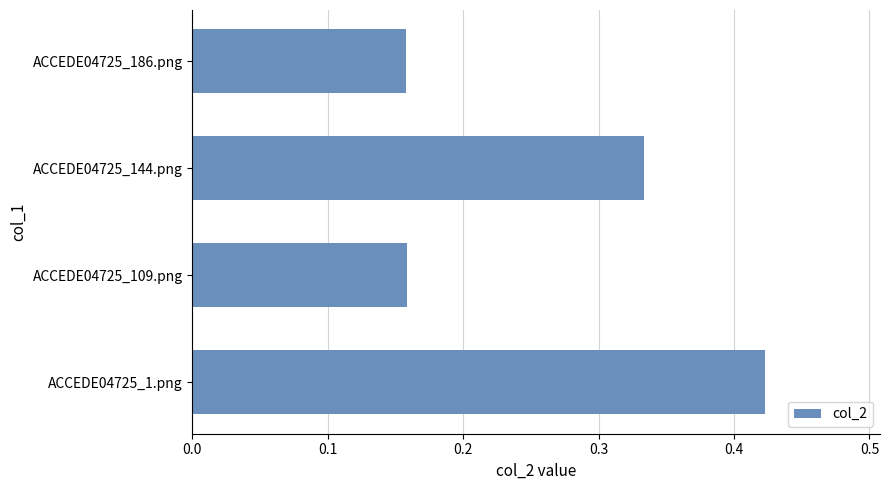

What is the sum of all values?

1.1